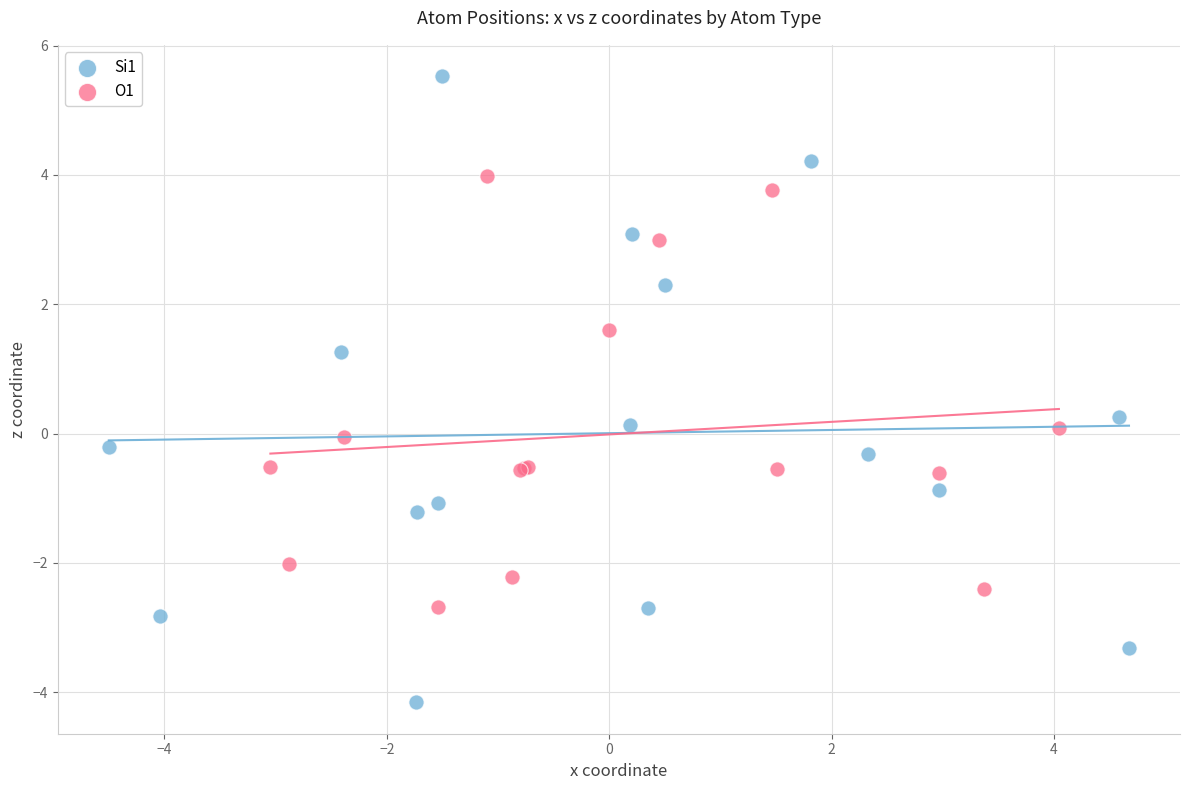

Which series reaches the minimum Y coordinate?

Si1